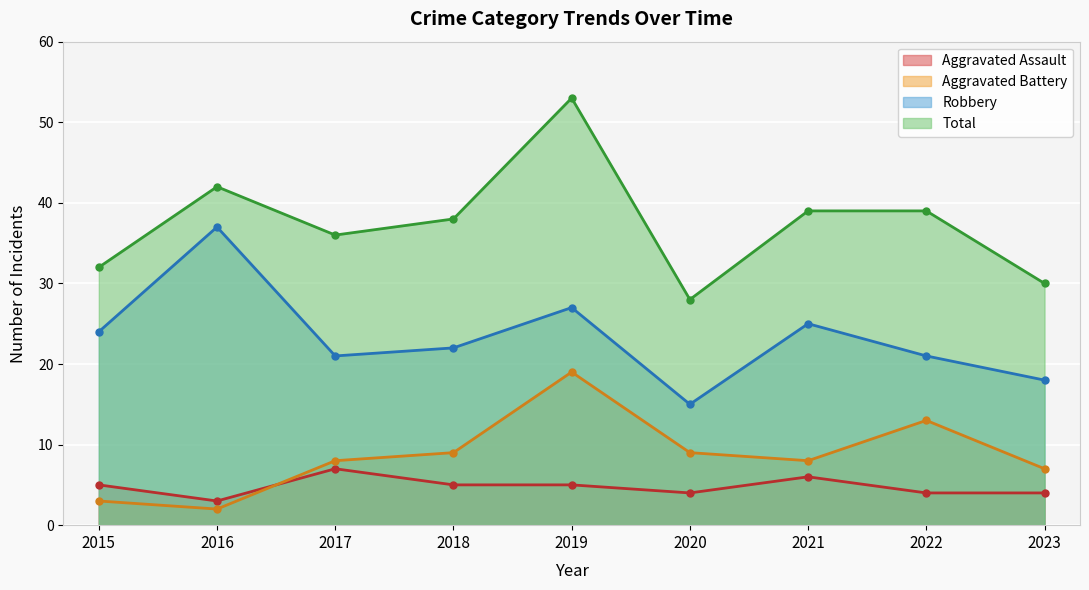

True or false: Robbery and Total cross at least once.

False